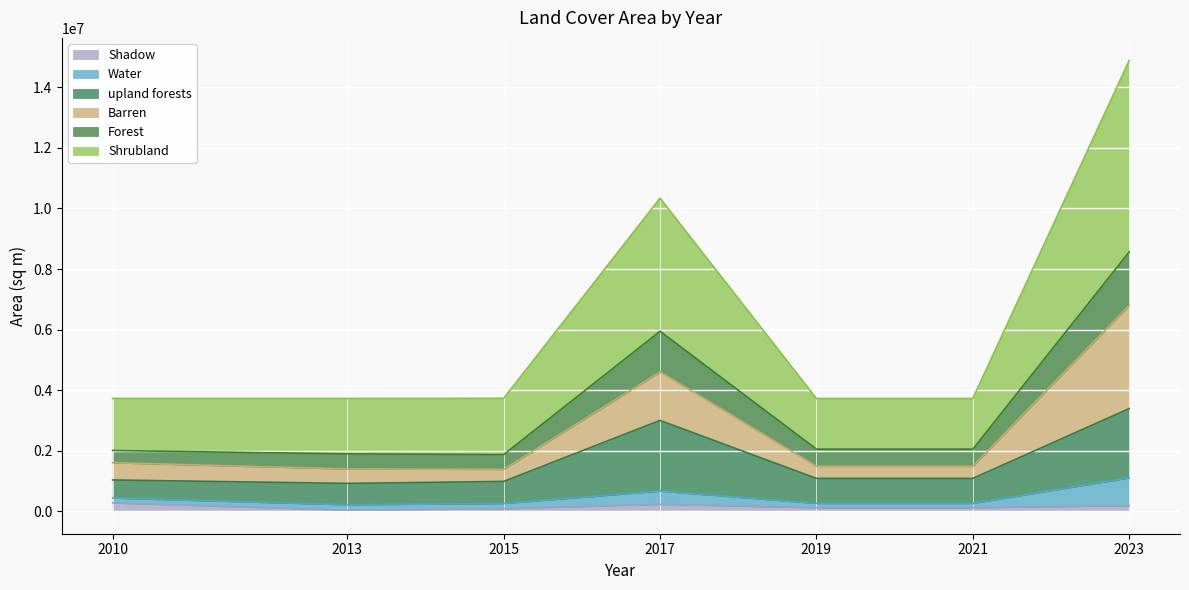

At which label does upland forests first exceed 1083336?

2017